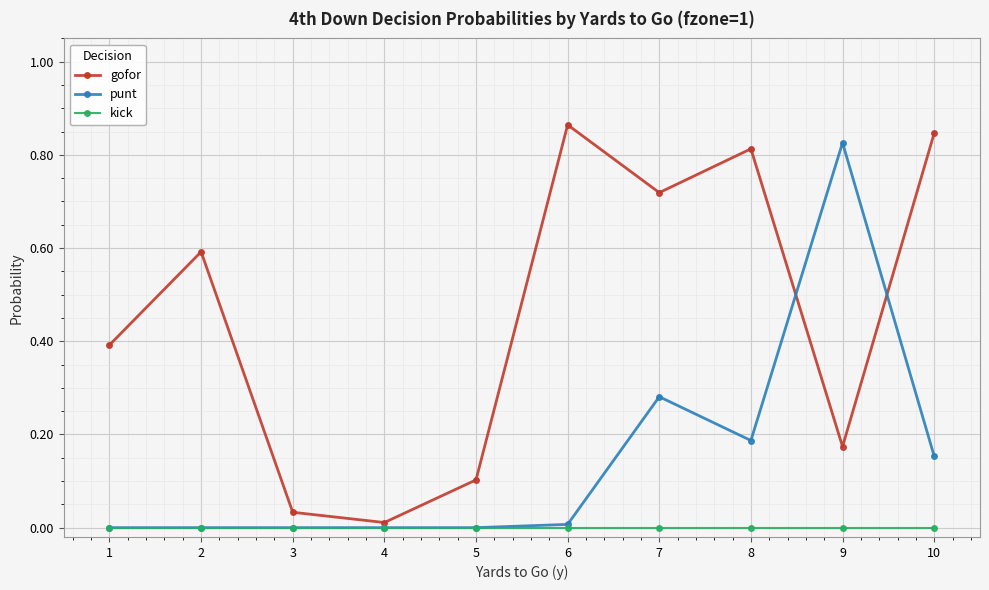

Which series has the widest spread of values?

gofor